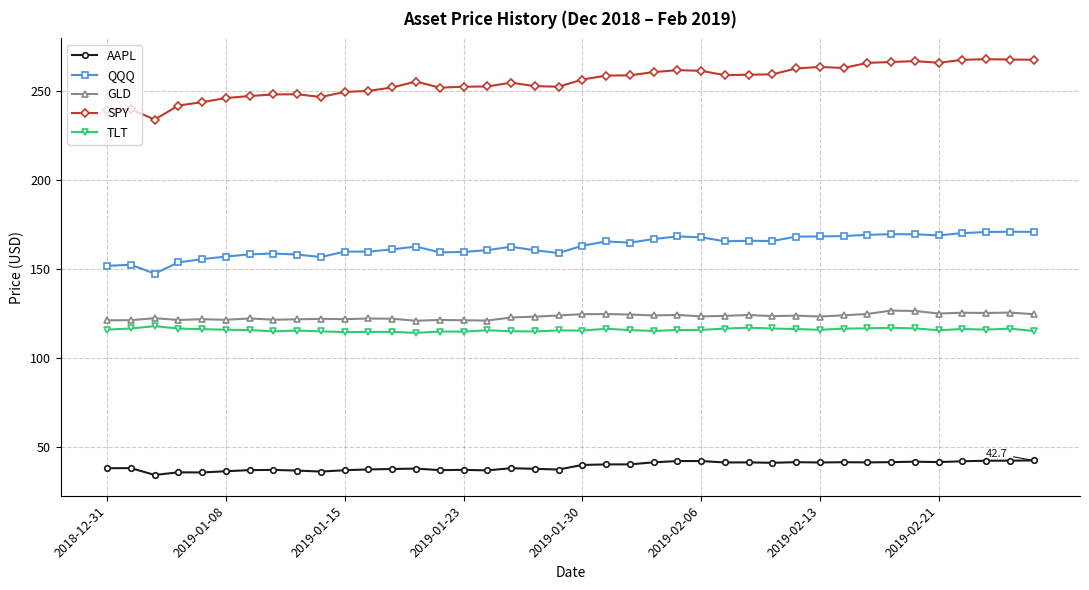

Which series has the widest spread of values?

SPY